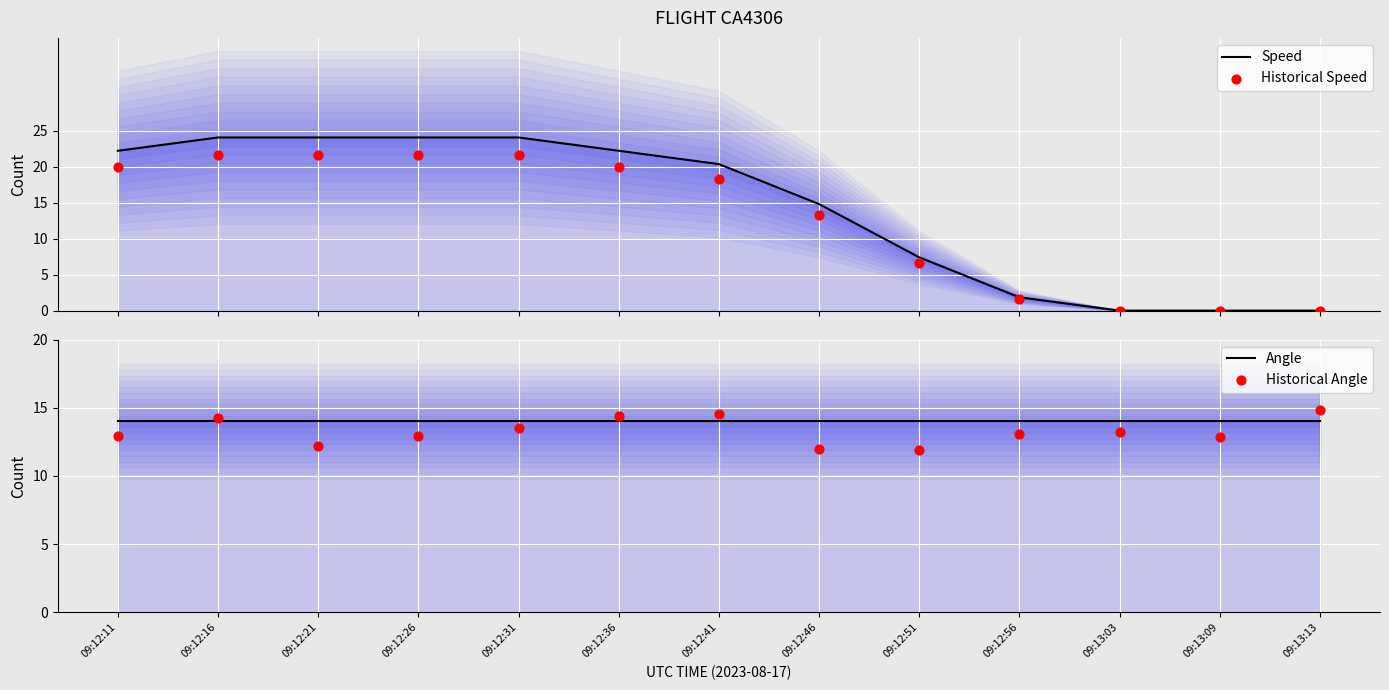

Which series reaches the minimum Y coordinate?

Speed